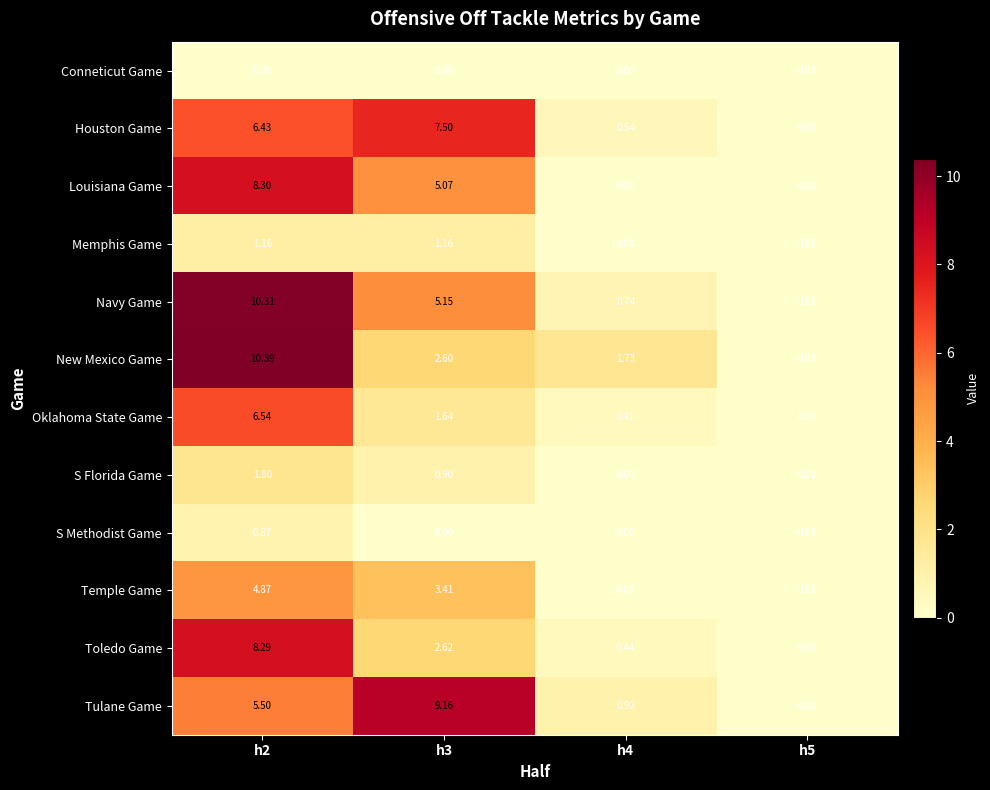

What is the total value across all series at h2?

64.5